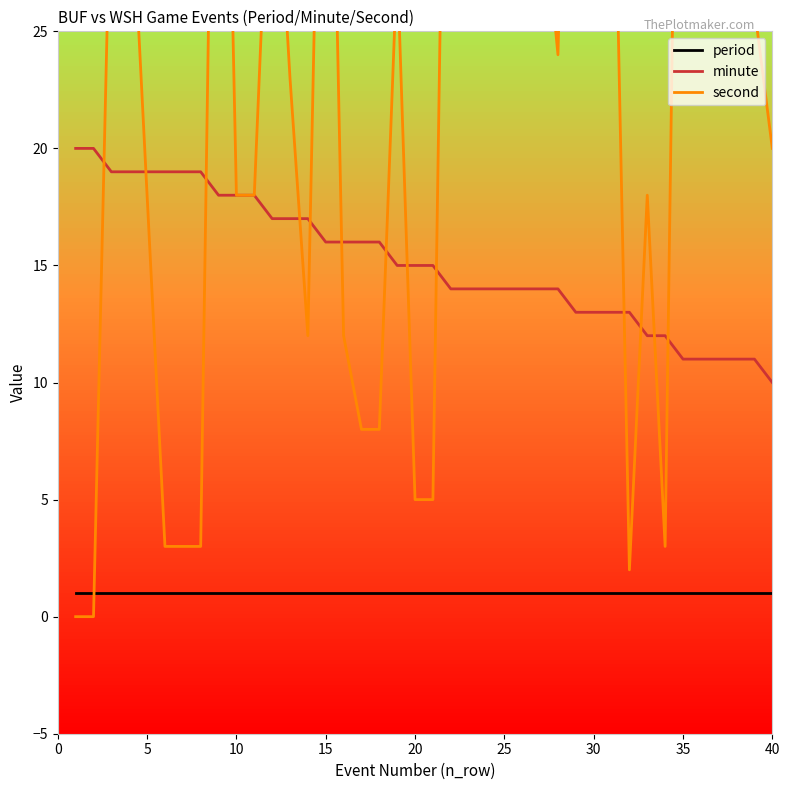

Which series has the largest range (max minus min)?

second